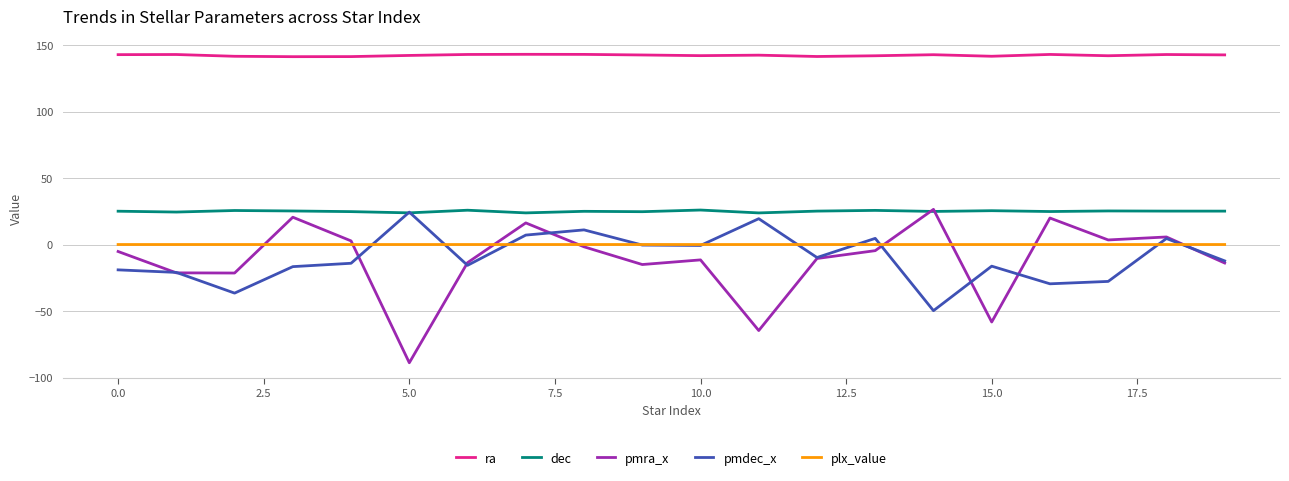

How many categories are shown in the chart?

20